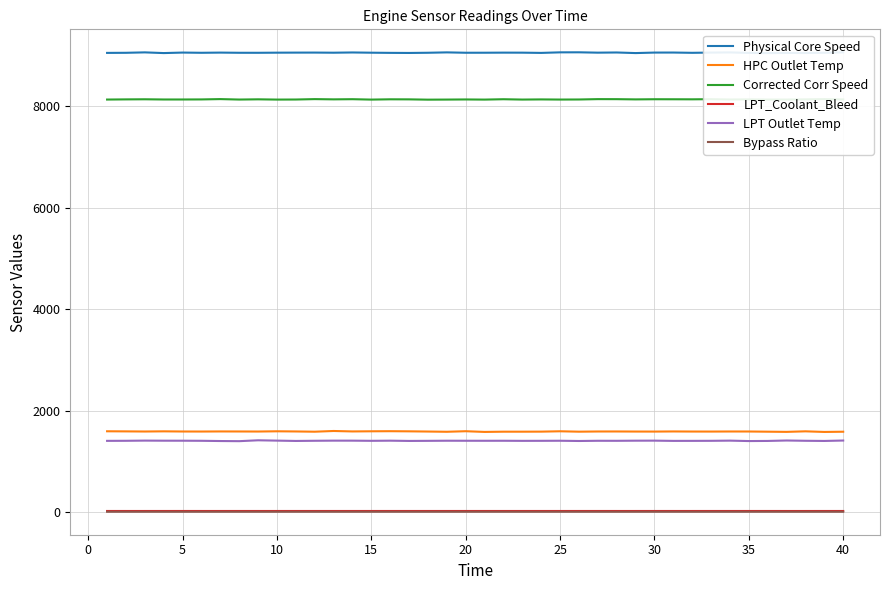

Reading left to right, what are all the values shown in this chart?

Physical Core Speed: 9051.5	9053.4	9061.7	9048.0	9057.9	9053.6	9057.3	9053.8	9053.5	9055.9	9057.1	9057.7	9055.2	9059.9	9055.4	9052.1	9050.4	9054.2	9061.6	9054.4	9054.8	9056.6	9056.0	9051.4	9062.3	9063.1	9056.1	9059.6	9048.0	9057.7	9058.4	9053.0	9057.6	9061.2	9051.1	9047.9	9050.5	9049.9	9053.6	9062.6
HPC Outlet Temp: 1594.3	1592.3	1589.7	1593.1	1589.9	1589.2	1591.1	1590.4	1589.3	1594.0	1590.7	1585.9	1600.0	1591.2	1594.1	1595.9	1593.3	1589.1	1584.6	1595.5	1581.6	1586.2	1586.3	1587.3	1594.3	1586.4	1590.2	1590.5	1589.0	1588.4	1591.0	1589.1	1588.7	1590.1	1589.9	1586.2	1582.6	1593.3	1581.2	1585.5
Corrected Corr Speed: 8132.0	8135.2	8137.3	8133.3	8133.3	8134.5	8140.9	8132.1	8136.5	8131.4	8132.7	8140.6	8135.8	8139.0	8131.2	8136.8	8135.7	8129.9	8131.6	8134.0	8131.2	8138.3	8131.8	8134.7	8132.0	8133.2	8140.3	8139.6	8135.2	8138.1	8137.5	8136.5	8139.3	8132.9	8135.2	8131.7	8132.1	8135.7	8140.9	8134.2
LPT_Coolant_Bleed: 23.4	23.3	23.3	23.4	23.5	23.3	23.3	23.4	23.2	23.3	23.3	23.3	23.3	23.3	23.4	23.3	23.4	23.3	23.4	23.2	23.4	23.3	23.3	23.2	23.3	23.3	23.4	23.2	23.3	23.3	23.3	23.3	23.3	23.4	23.3	23.4	23.2	23.2	23.3	23.3
LPT Outlet Temp: 1405.5	1406.8	1410.4	1408.7	1408.3	1406.7	1402.2	1399.4	1416.6	1410.1	1403.7	1407.2	1409.6	1409.3	1406.2	1409.0	1404.0	1405.9	1408.1	1407.4	1407.1	1407.4	1405.6	1406.3	1407.6	1402.9	1407.0	1406.5	1408.8	1409.6	1404.9	1405.4	1406.4	1409.8	1401.6	1403.9	1412.4	1406.9	1403.8	1411.9
Bypass Ratio: 8.4	8.4	8.5	8.4	8.4	8.4	8.4	8.4	8.4	8.4	8.4	8.4	8.4	8.4	8.4	8.4	8.4	8.4	8.4	8.4	8.4	8.4	8.4	8.4	8.4	8.4	8.4	8.4	8.5	8.5	8.5	8.4	8.4	8.5	8.4	8.5	8.4	8.5	8.4	8.4